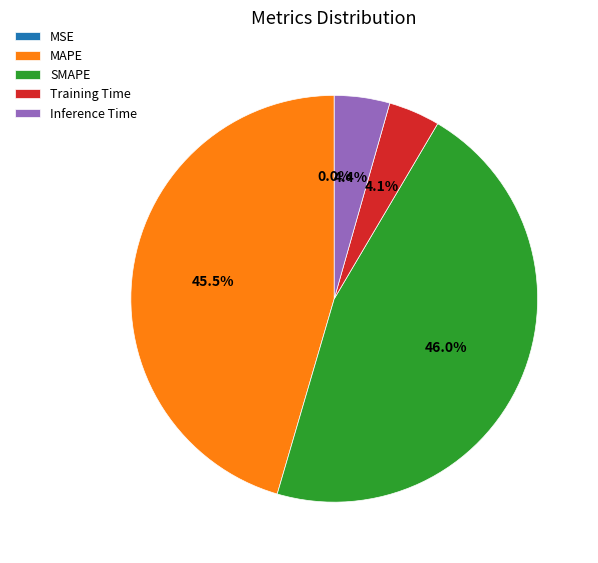

Which has a higher value, SMAPE or Training Time?

SMAPE